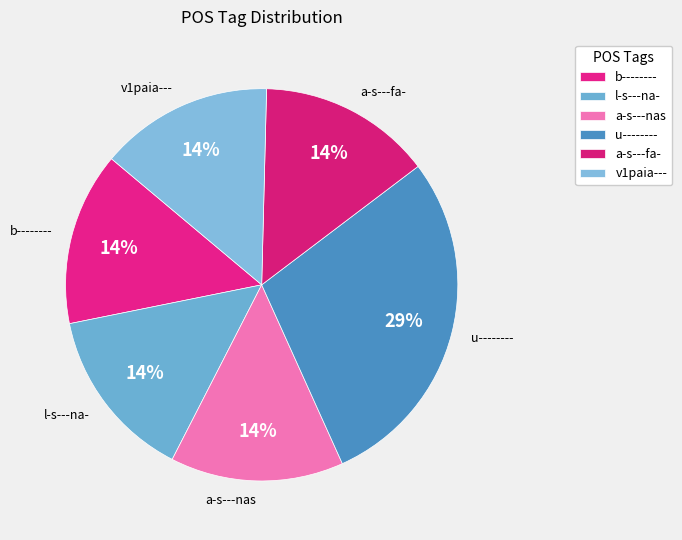

What is the ratio of the value at a-s---nas to the value at u--------?

0.5